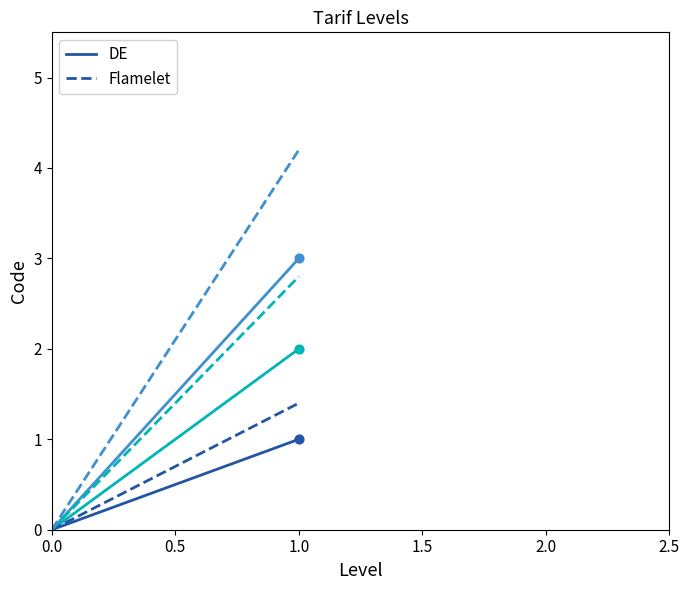

Which series reaches the maximum Y coordinate?

Flamelet